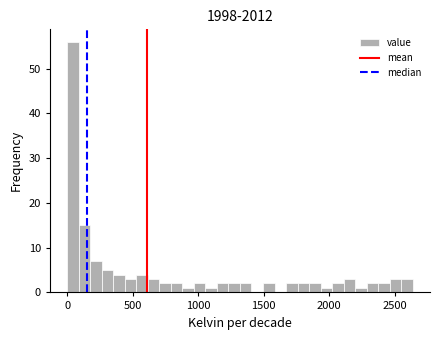

Read against the x-axis, roughly where is the centre of the tallest bar?

50